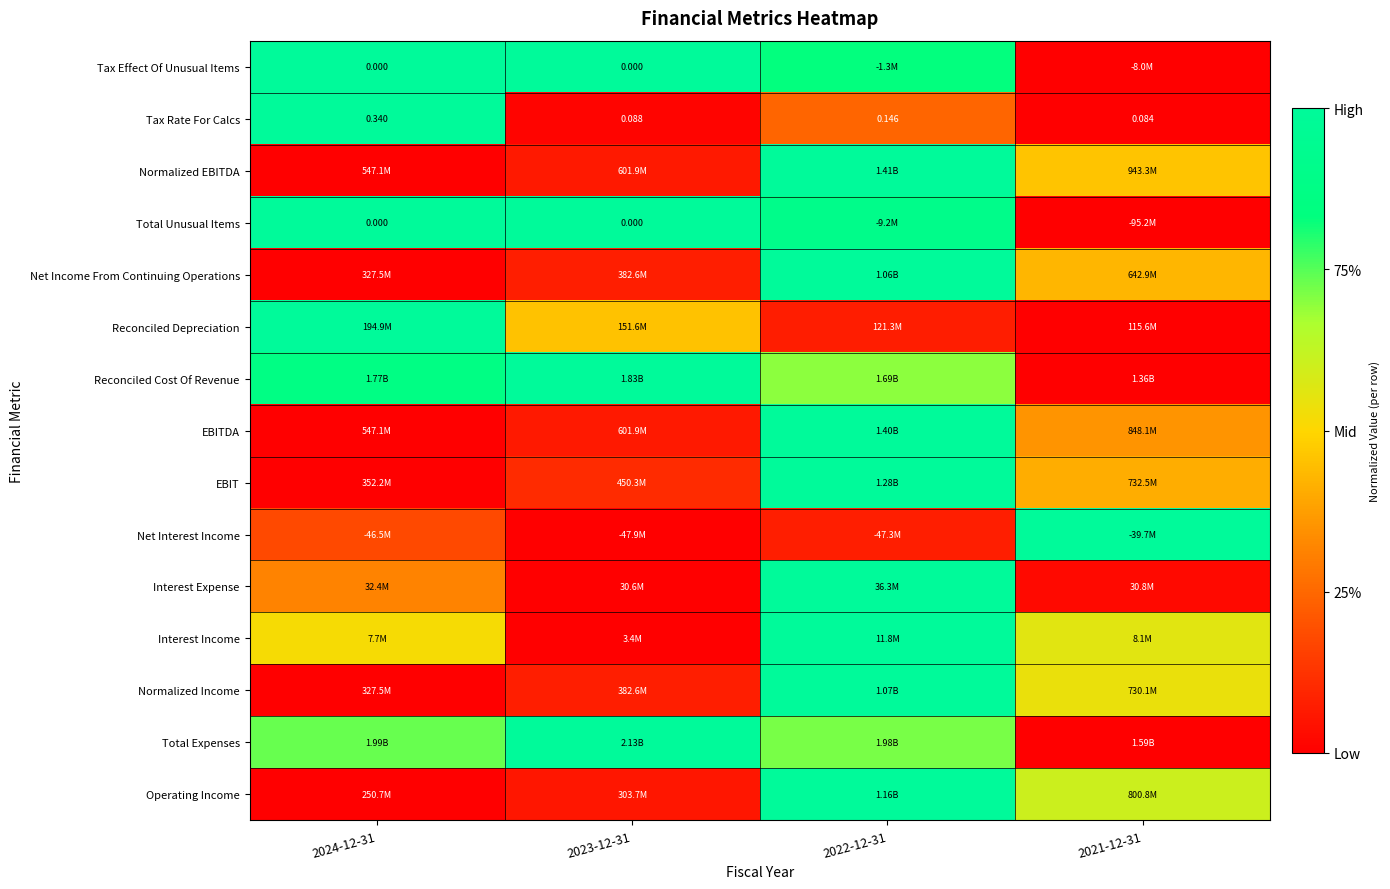

The value of Total Unusual Items at 2024-12-31 is 0.4. True or false?

False